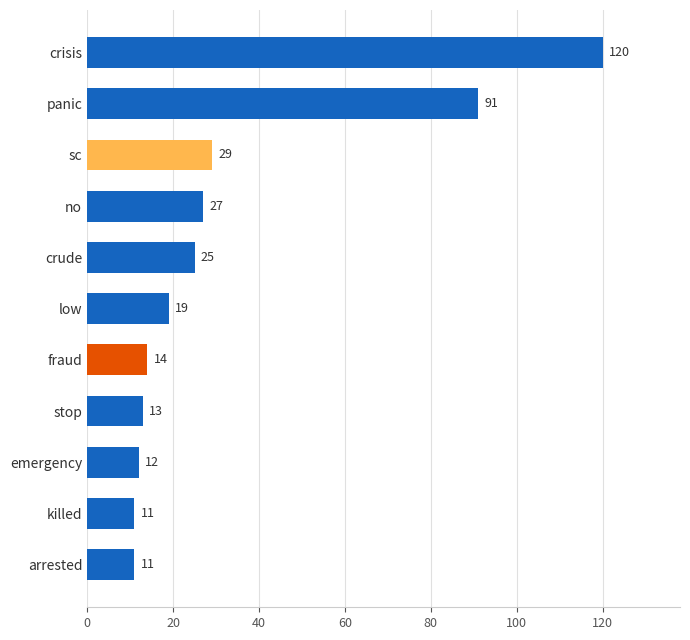

What is the sum of all values?

372